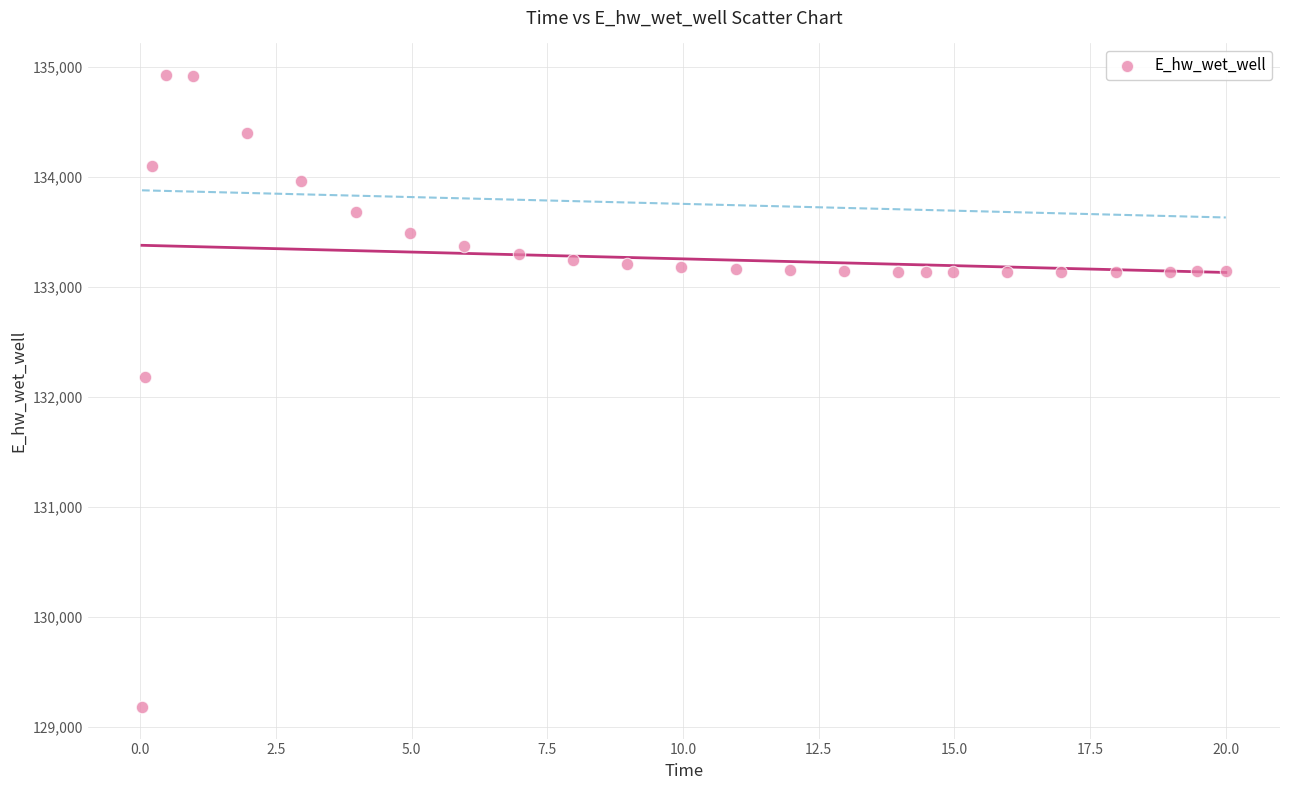

What Y value in the scatter plot is closest to 132055?

132181.2